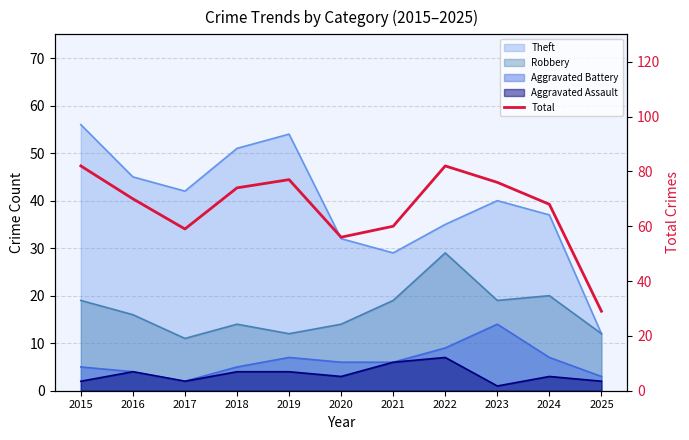

What is the maximum value shown in the chart?

82